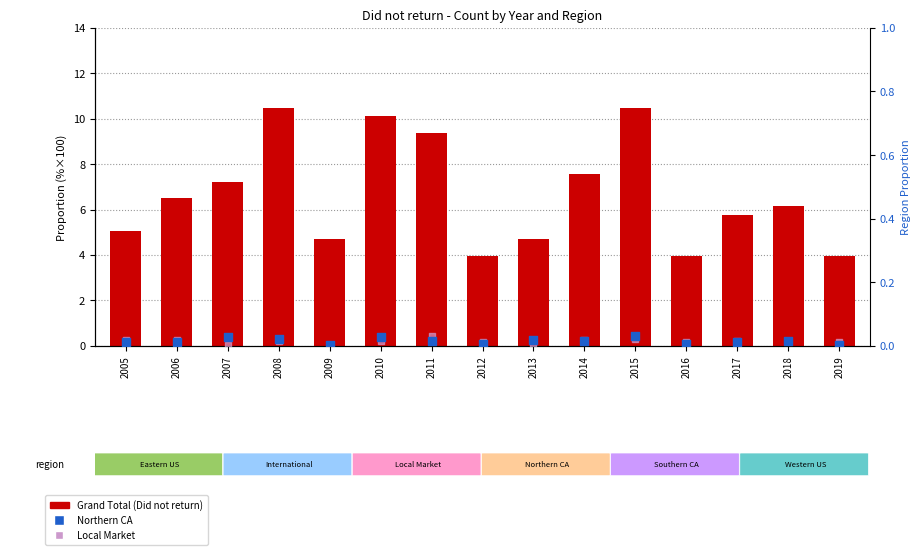

Which series contains the lowest Y value?

Local Market